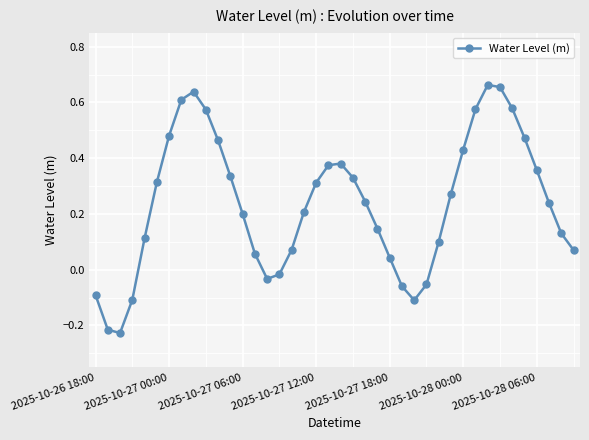

What is the difference between the maximum and minimum values?

0.9